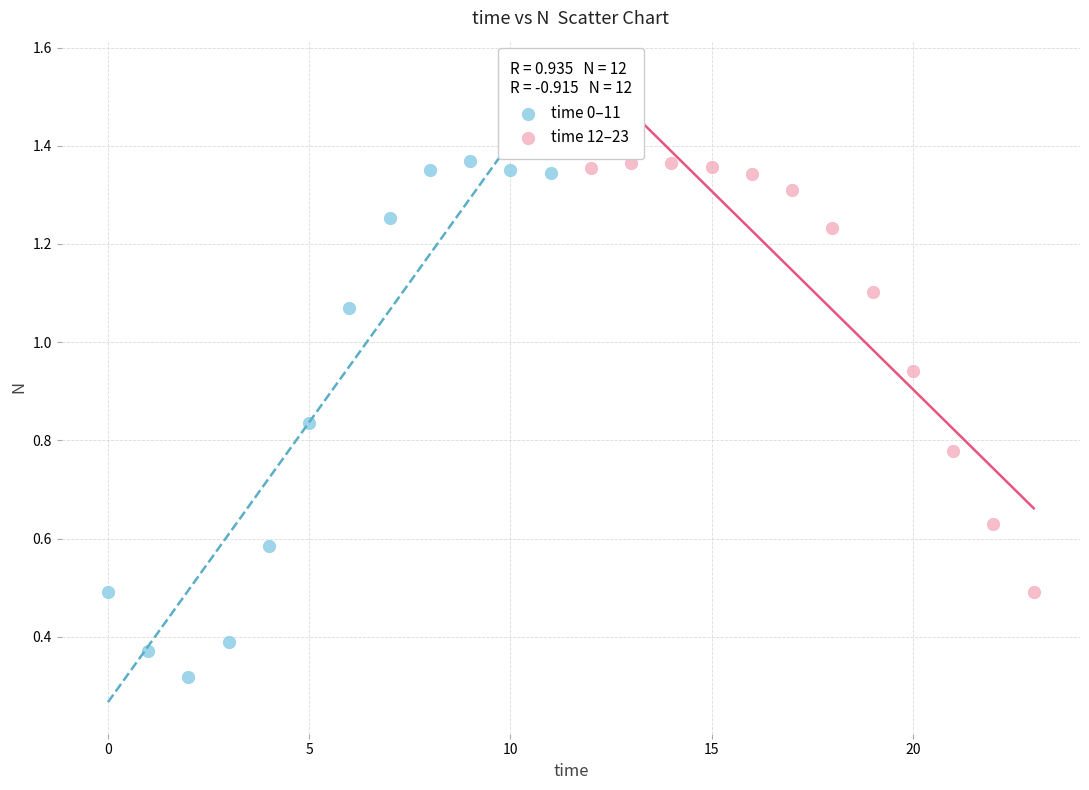

Which series reaches the minimum Y coordinate?

time 0–11